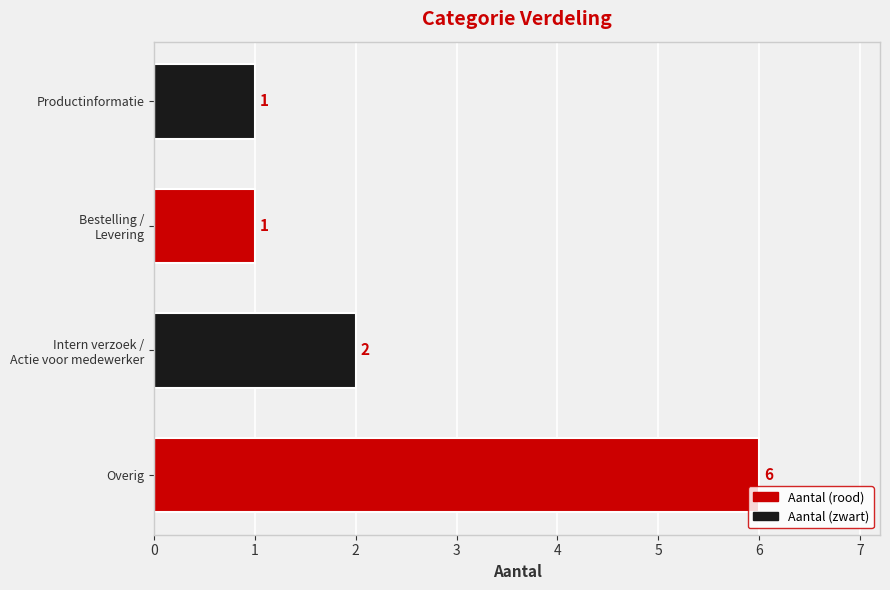

Count the number of data series in this chart.

1